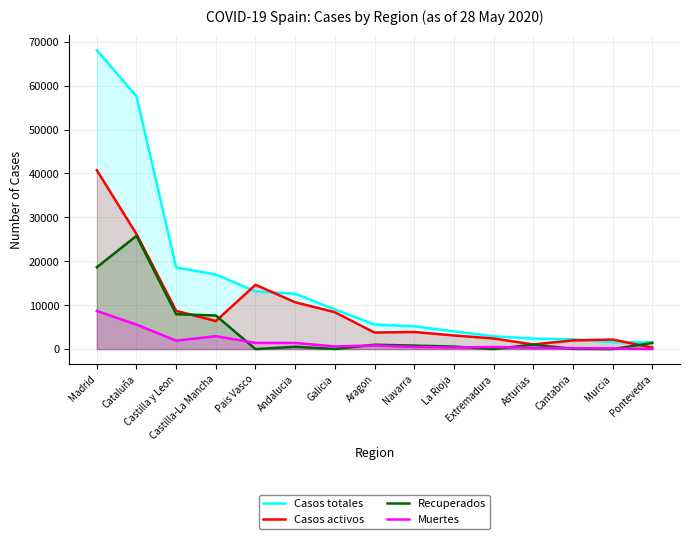

Count the number of categories in the chart.

15